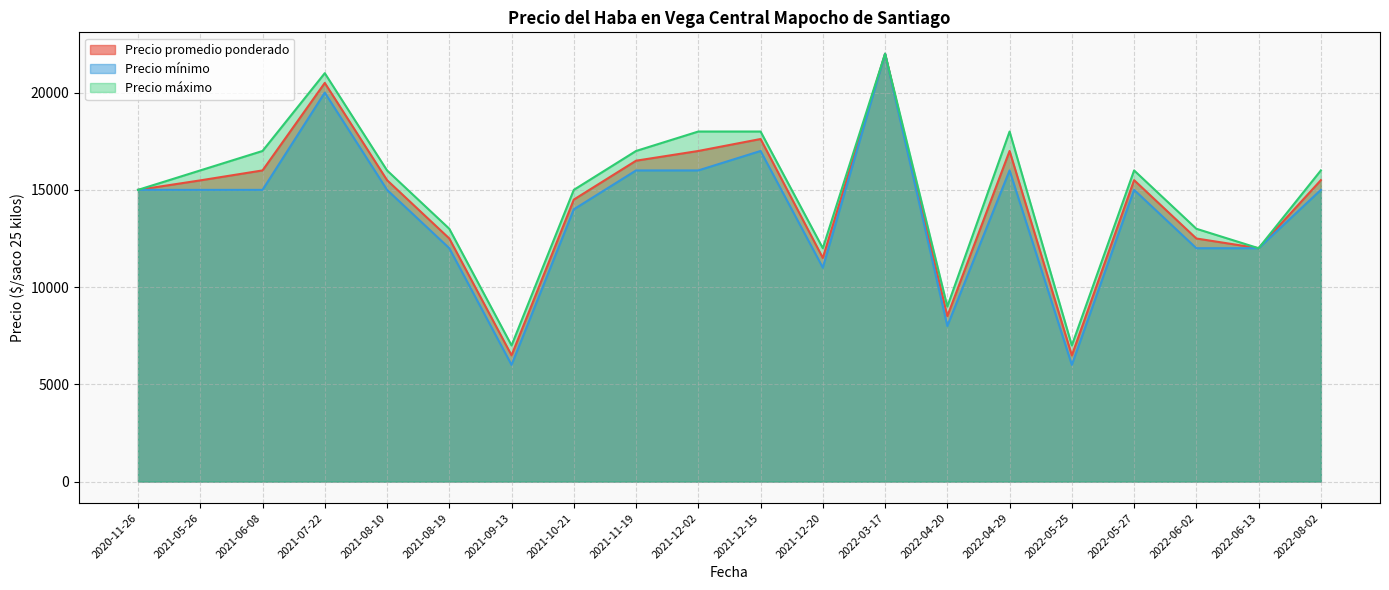

What is the sum of all Precio promedio ponderado values?

288091